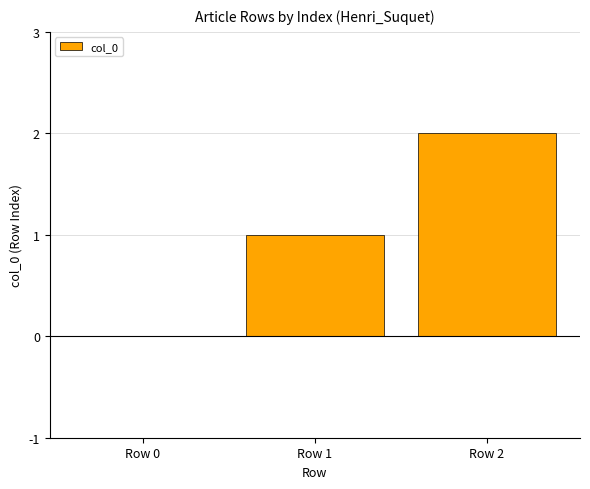

Which label corresponds to the largest value in the chart?

Row 2